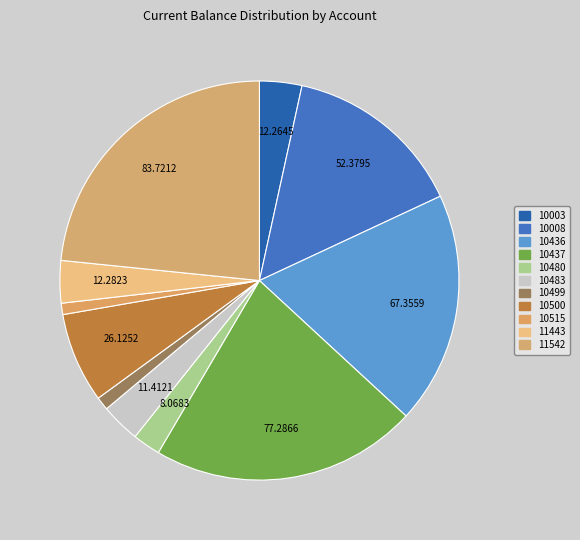

True or false: 10499 accounts for 1% of the total.

True